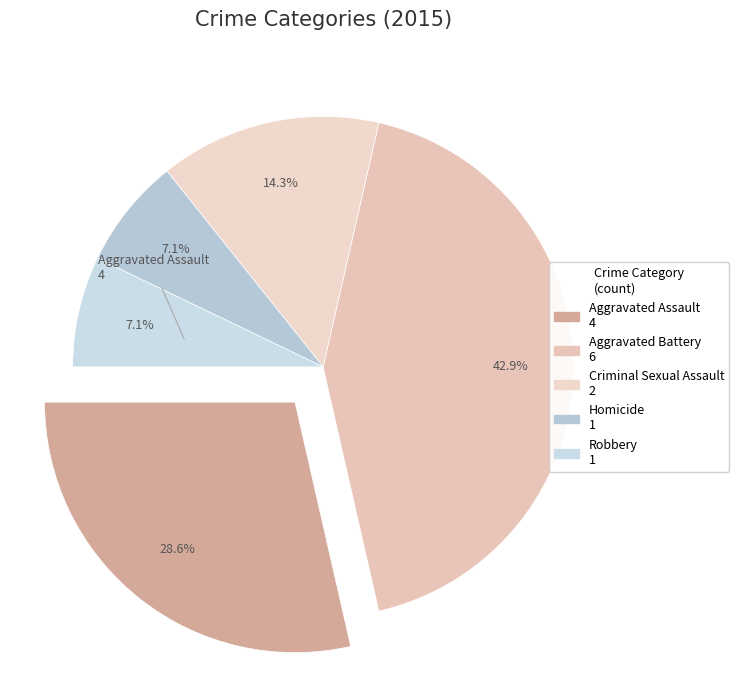

How many slices are in this pie chart?

5